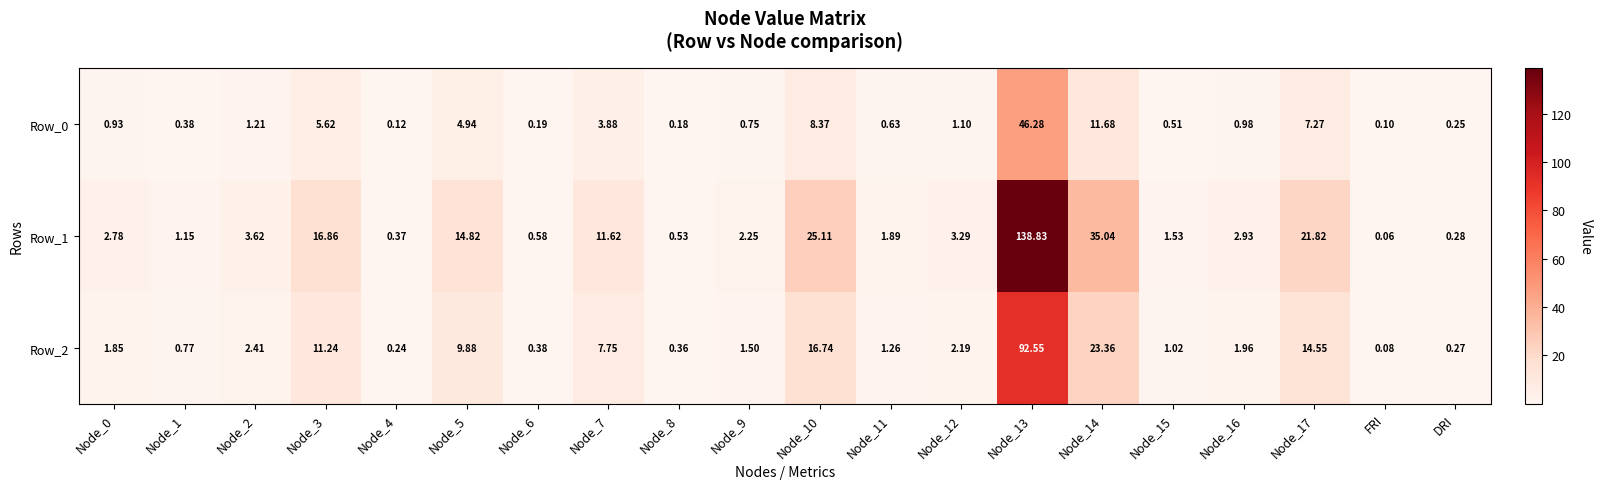

Which series has the largest total across all categories?

Row_1